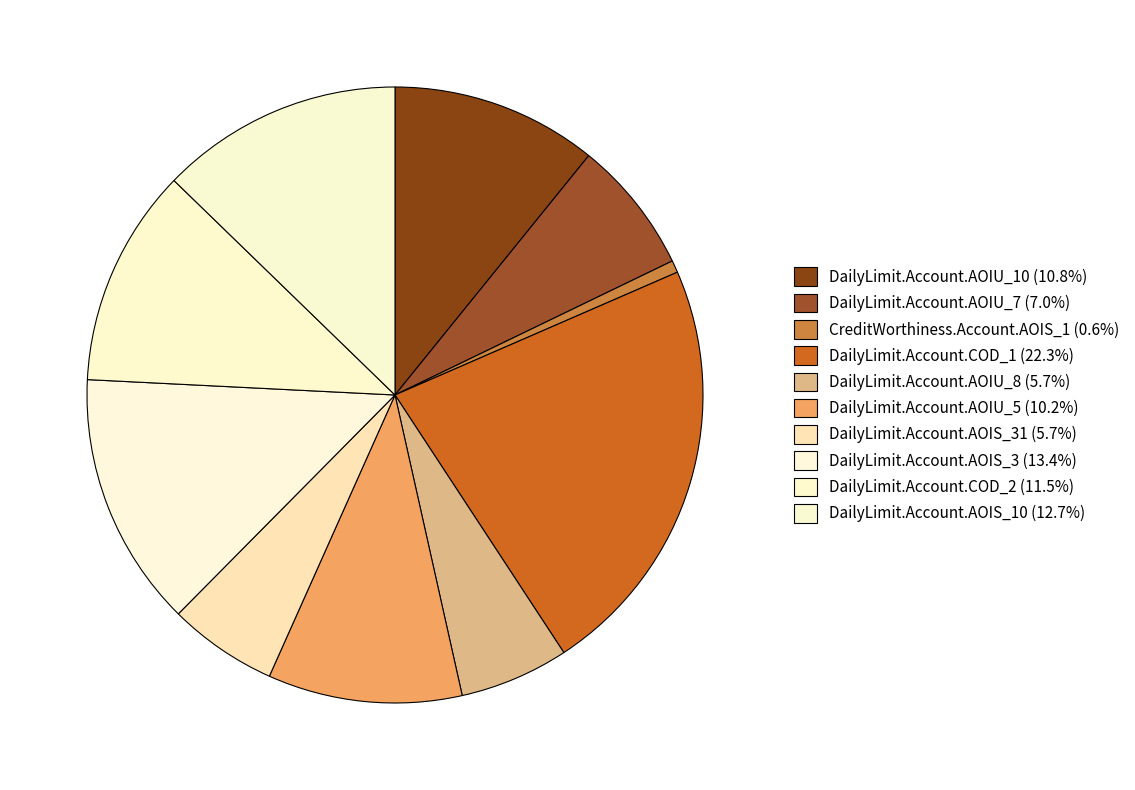

How many slices are in this pie chart?

10